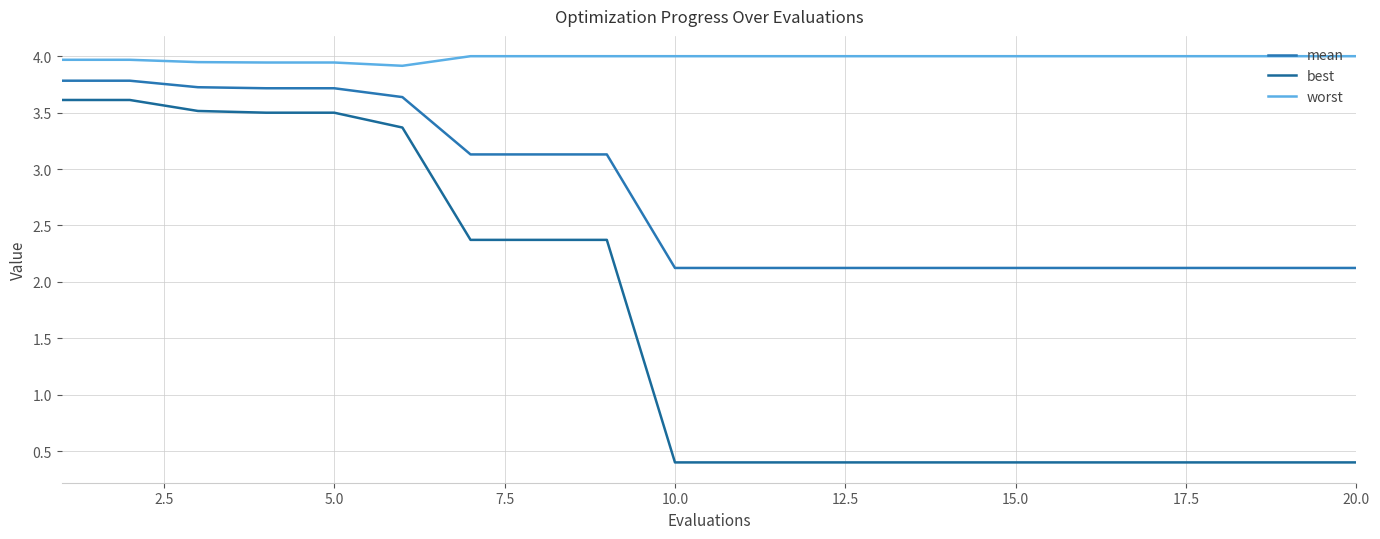

Which series has the largest range (max minus min)?

best